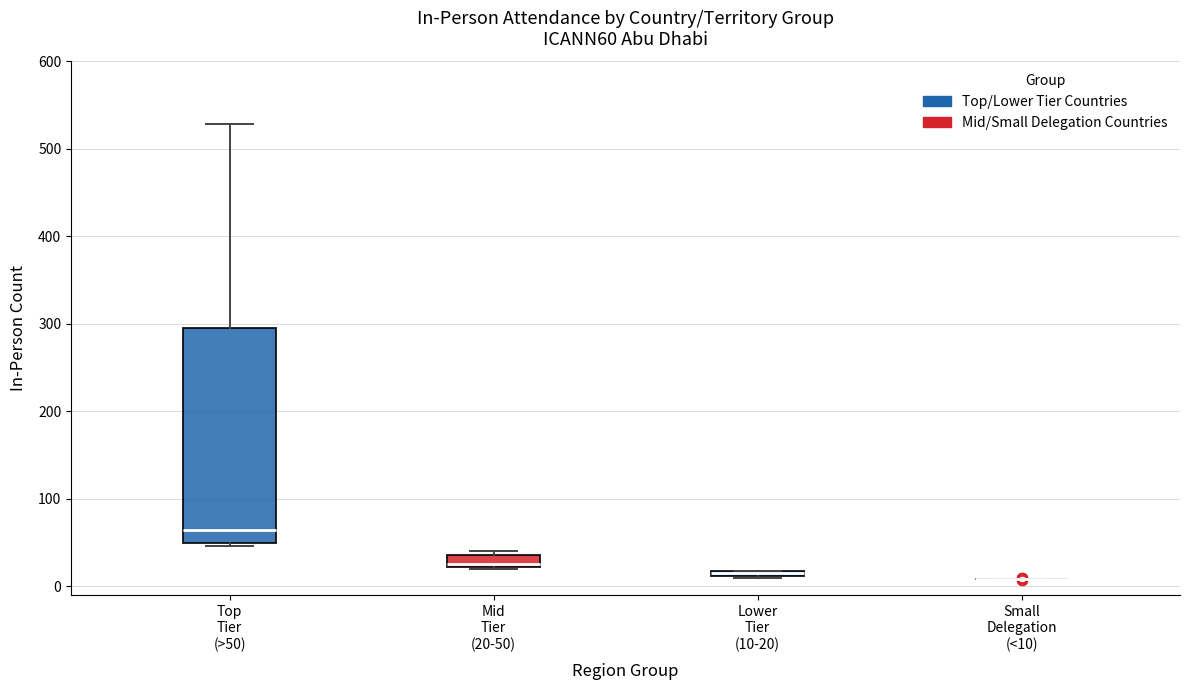

Comparing the boxes themselves (not the whiskers), which one is the tallest?

Top Tier (>50)